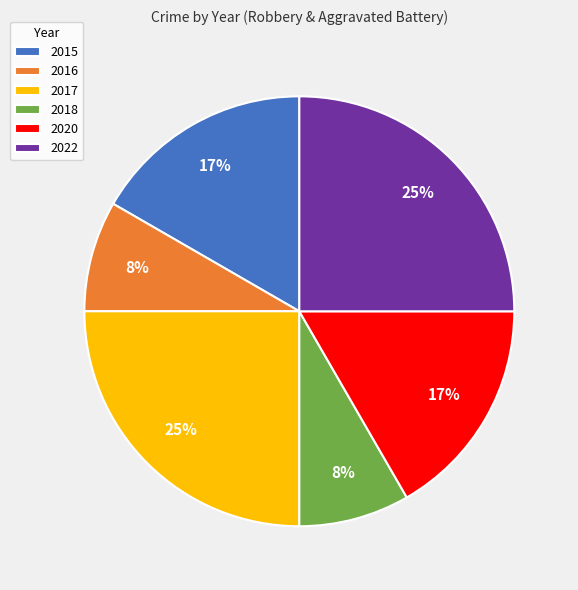

To the nearest percent, what is the combined percentage of 2022 and 2016?

33%